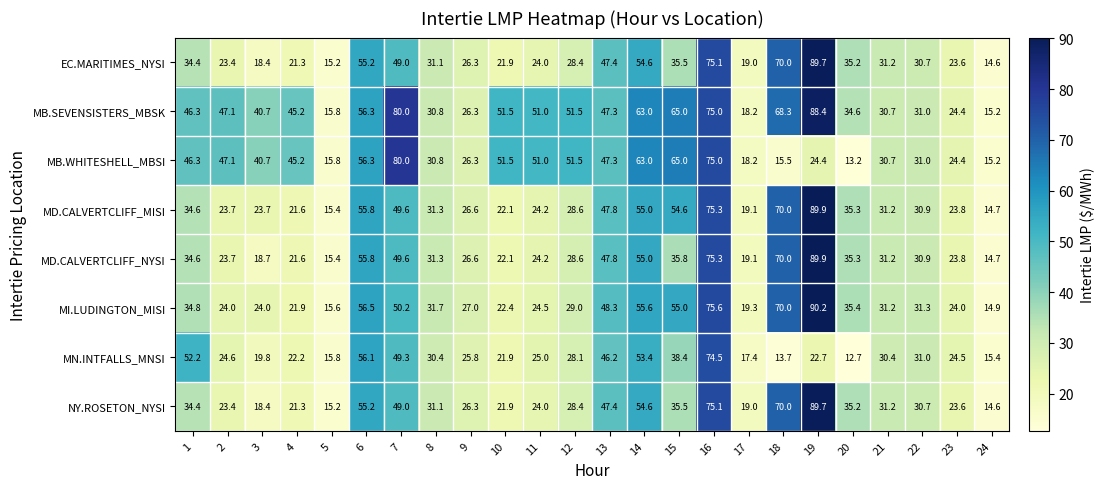

What is the greatest value displayed?

90.2